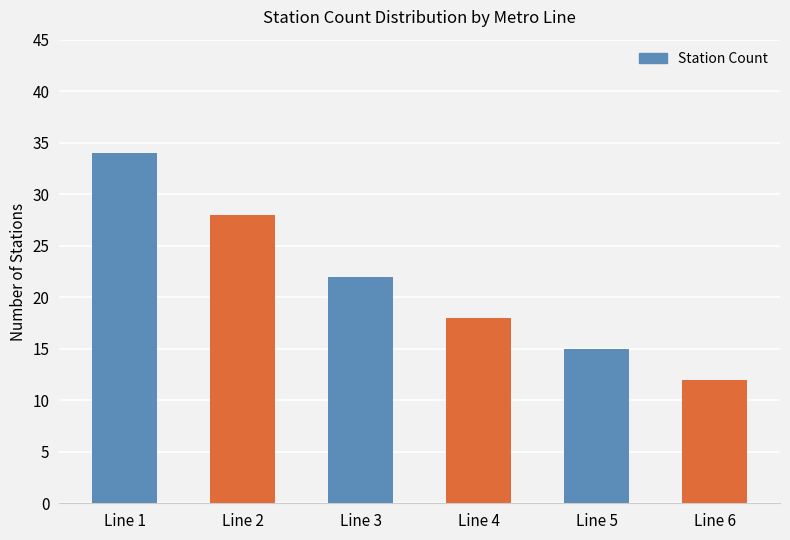

Where is the data nearest to the value 23?

Line 3